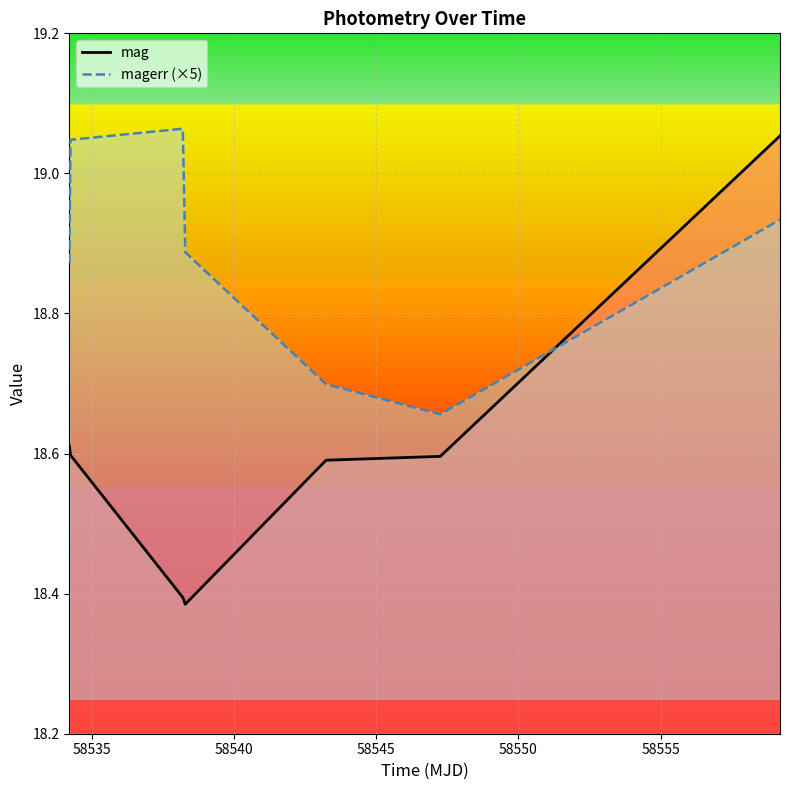

How many intersections are there between mag and magerr (×5)?

1